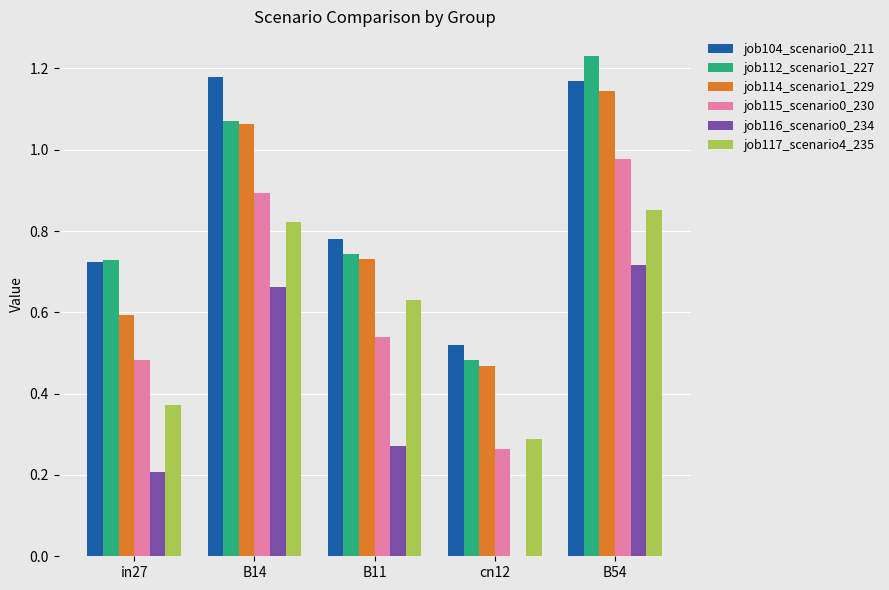

What is the sum of all job112_scenario1_227 values?

4.3